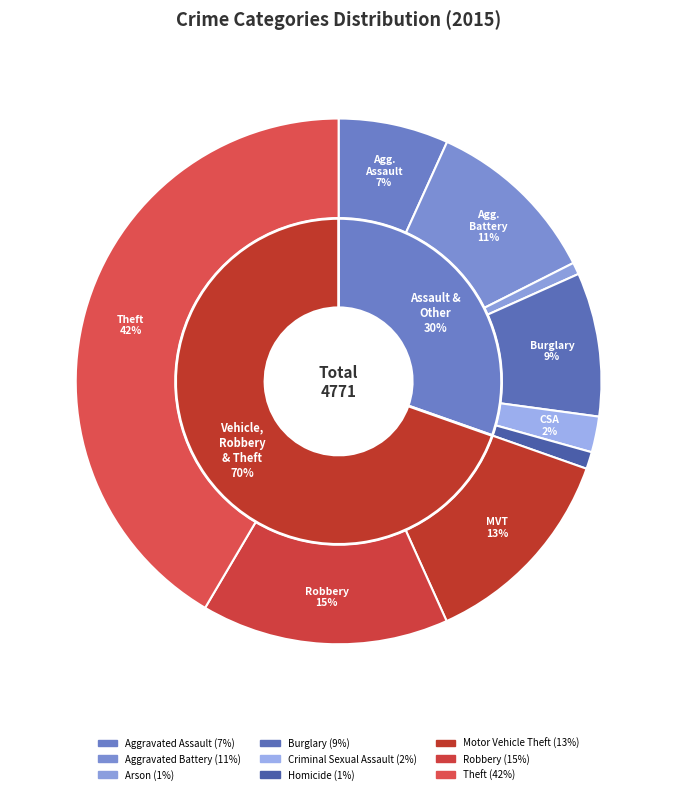

To the nearest percent, what is the average slice percentage?

11%